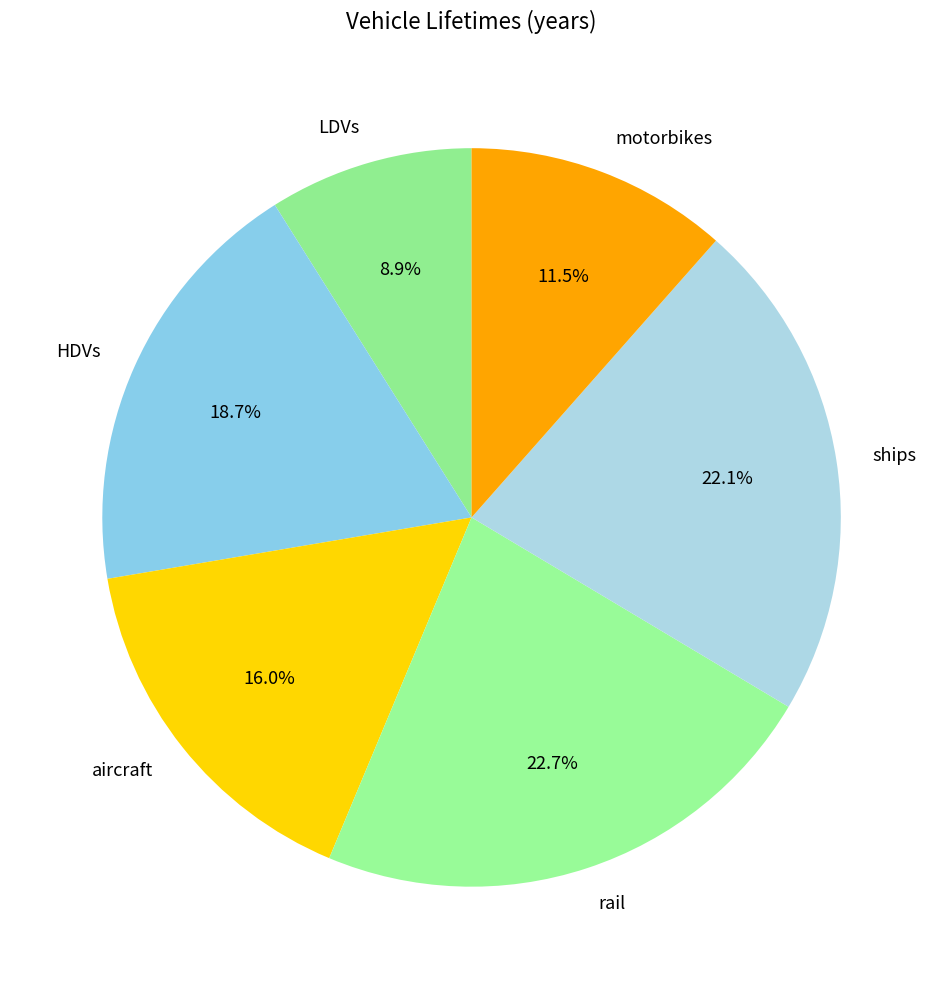

Rank the categories by value from lowest to highest.

LDVs, motorbikes, aircraft, HDVs, ships, rail